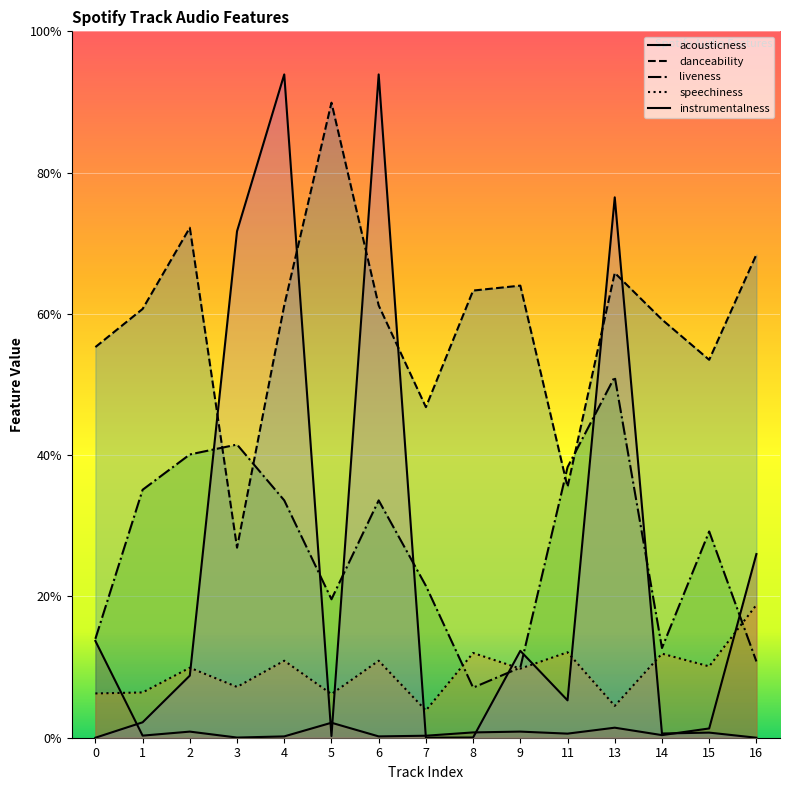

Reading right to left, transcribe all the data shown in this chart.

acousticness: 0.3	0.0	0.0	0.0	0.0	0.0	0.0	0.0	0.0	0.0	0.0	0.0	0.0	0.0	0.1
danceability: 0.7	0.5	0.6	0.7	0.4	0.6	0.6	0.5	0.6	0.9	0.6	0.3	0.7	0.6	0.6
liveness: 0.1	0.3	0.1	0.5	0.4	0.1	0.1	0.2	0.3	0.2	0.3	0.4	0.4	0.4	0.1
speechiness: 0.2	0.1	0.1	0.0	0.1	0.1	0.1	0.0	0.1	0.1	0.1	0.1	0.1	0.1	0.1
instrumentalness: 0.0	0.0	0.0	0.8	0.1	0.1	0.0	0.0	0.9	0.0	0.9	0.7	0.1	0.0	0.0